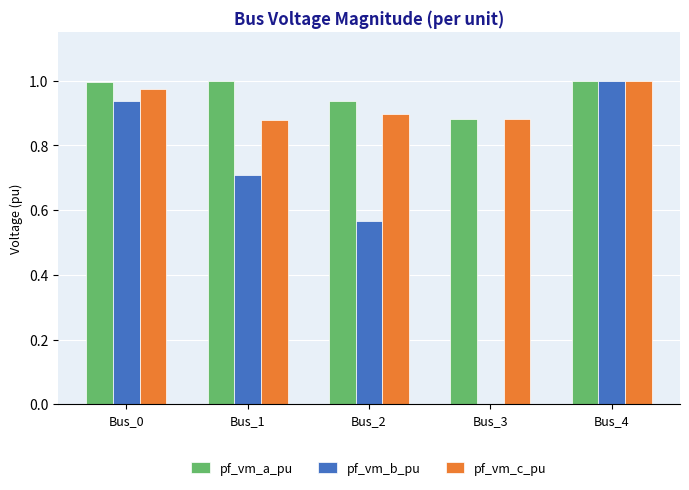

What is the sum of all pf_vm_c_pu values?

4.6